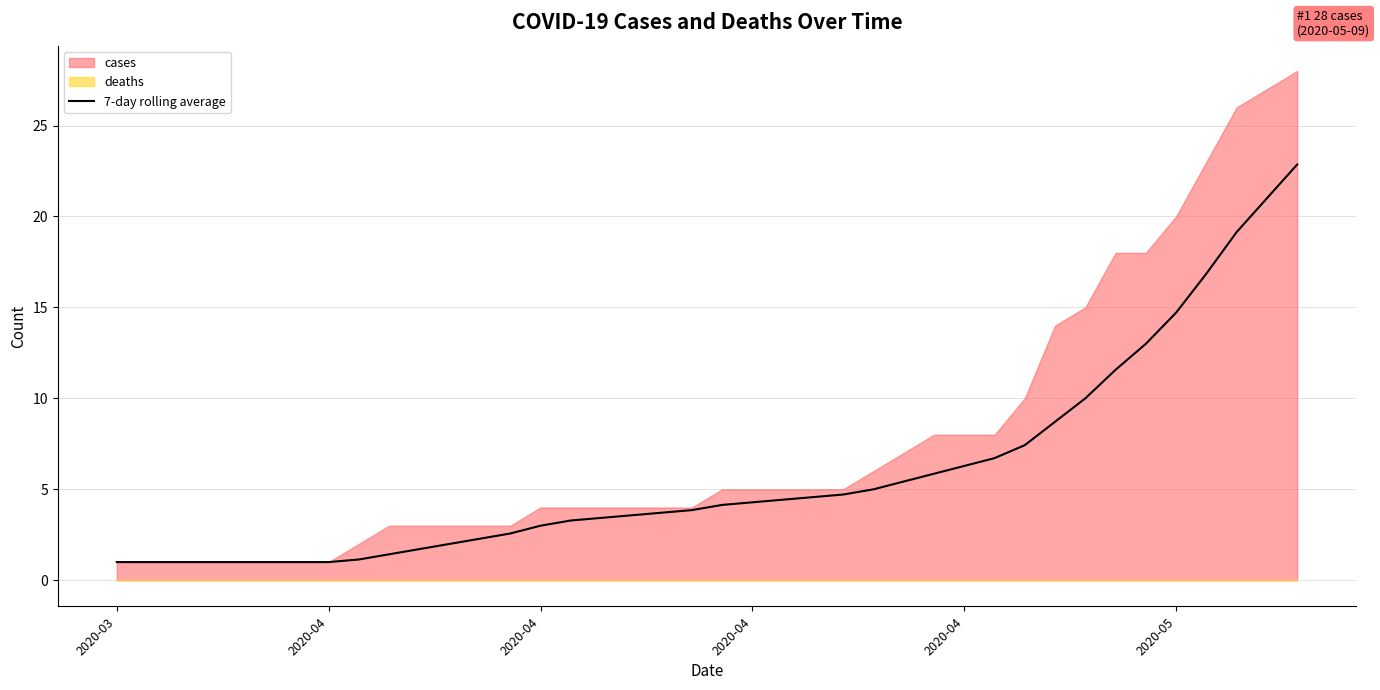

True or false: the data has more than 2 interior local peaks.

False